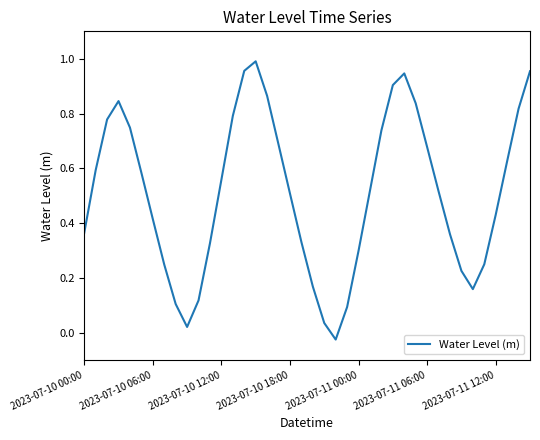

Does the chart display data point markers on the line(s)?

No